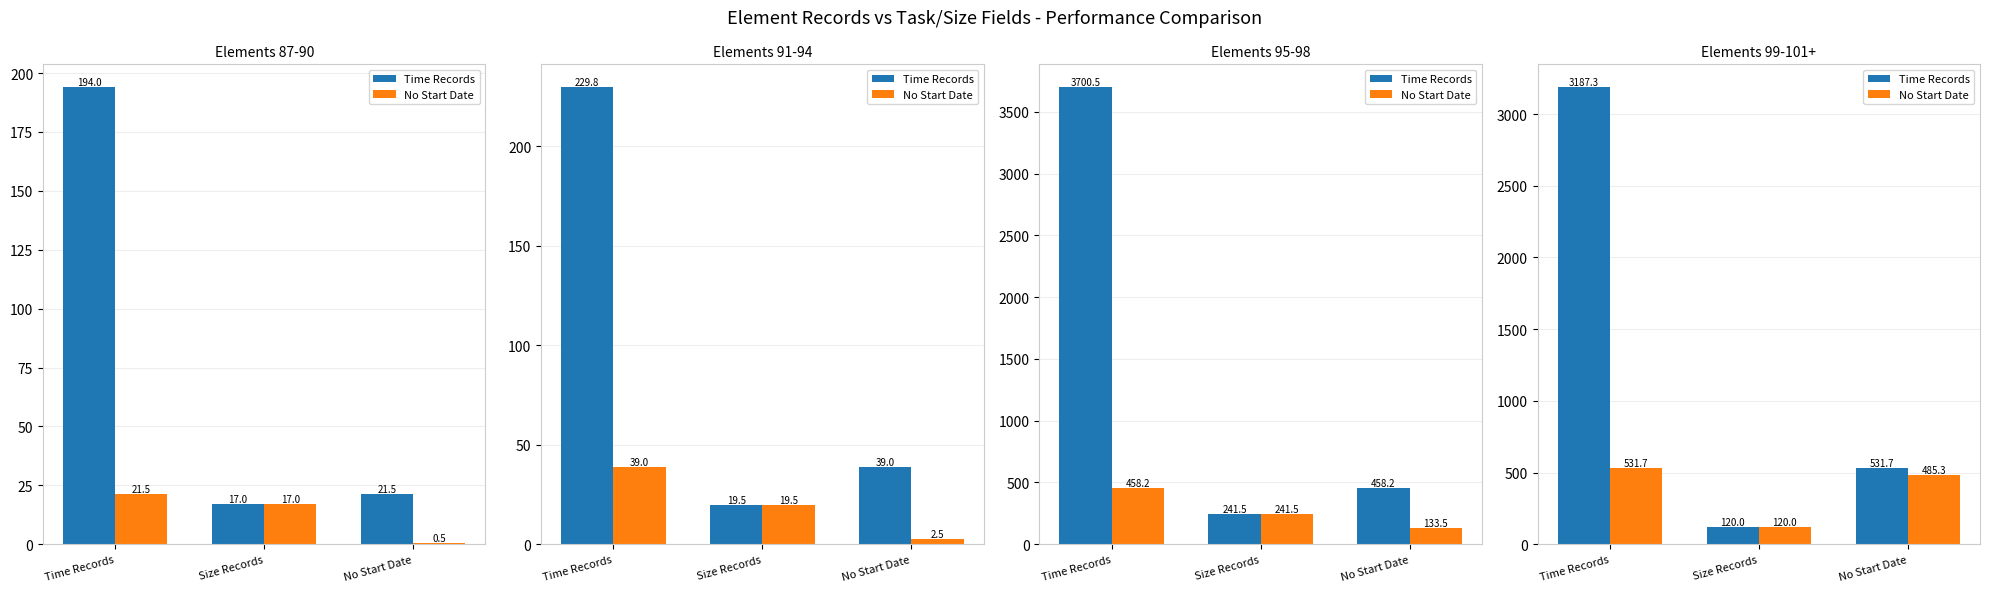

List the series in order of their peak value, highest first.

Time Records, No Start Date